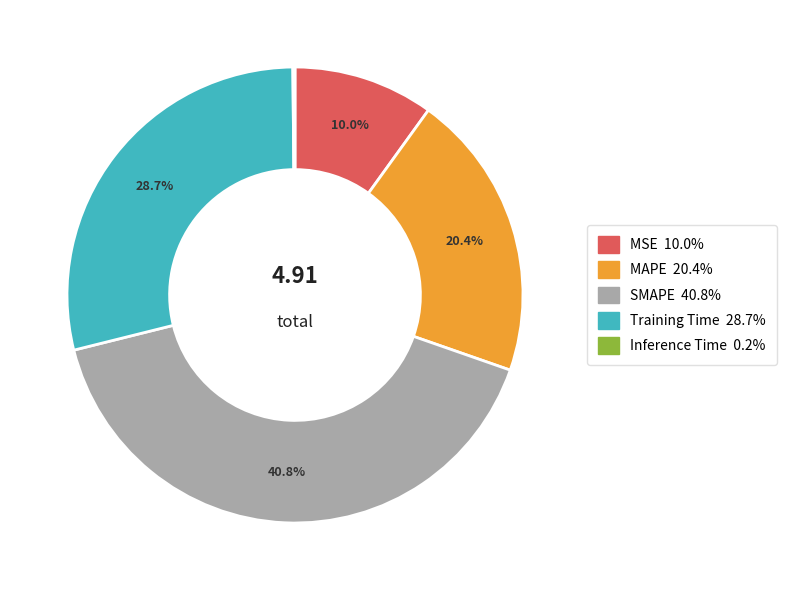

Between Training Time and SMAPE, which is larger?

SMAPE